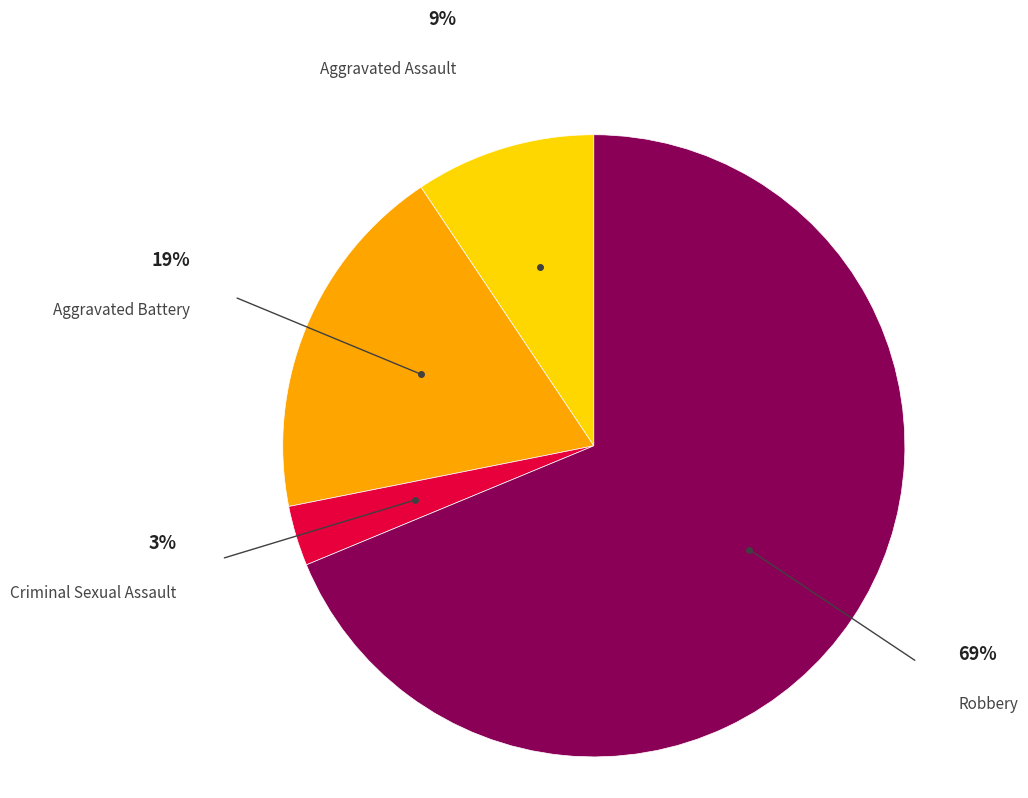

Does any single category account for the majority?

Yes